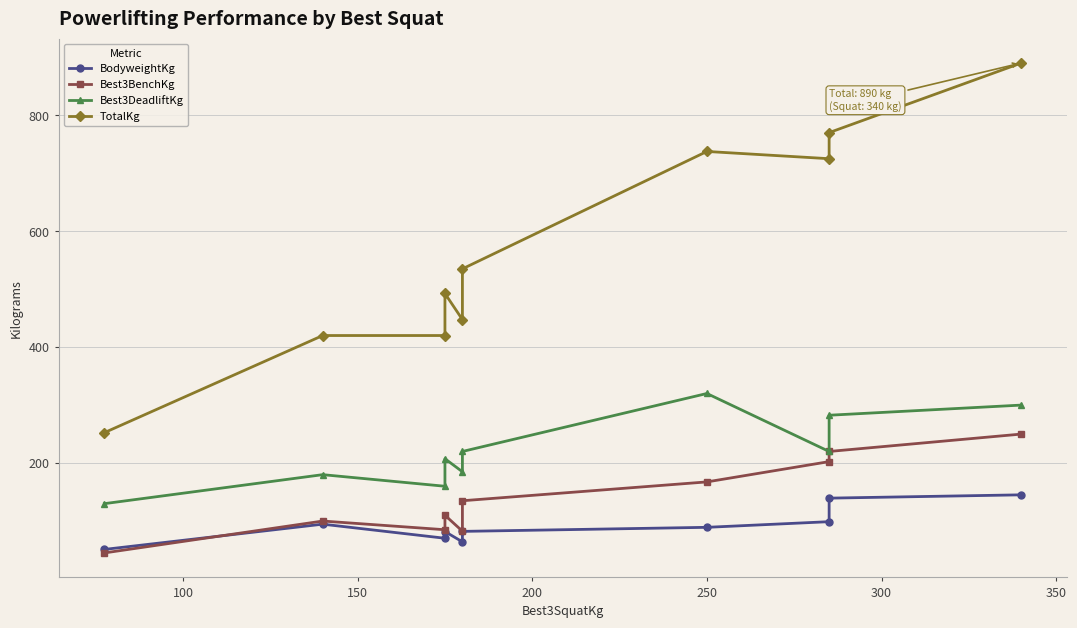

What is the greatest value displayed?

890.0